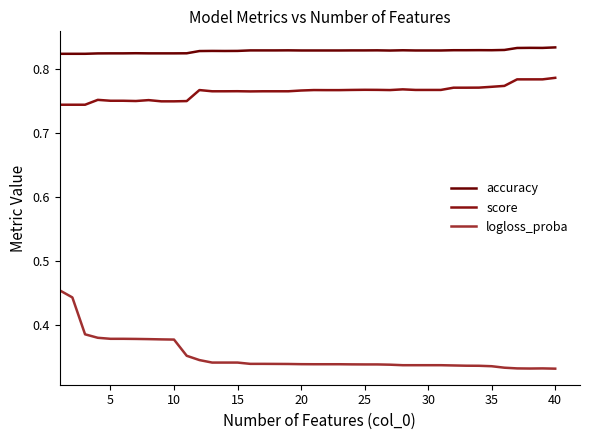

Does the chart have visible grid lines?

No